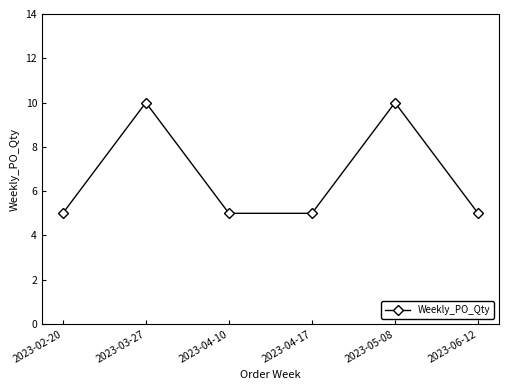

Reading left to right, transcribe all the data shown in this chart.

5	10	5	5	10	5